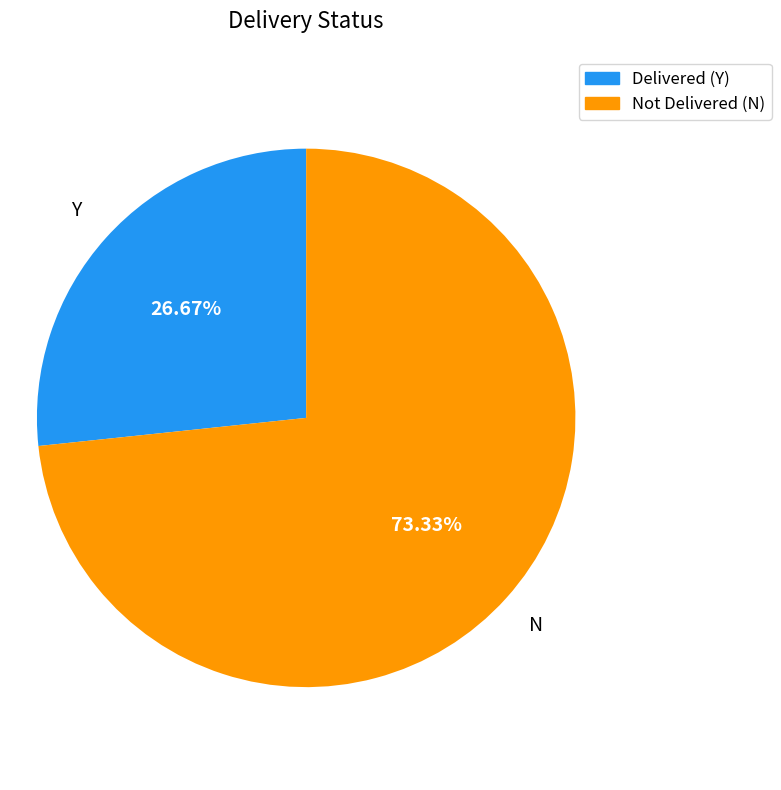

Which category has the smallest portion of the pie?

Delivered (Y)